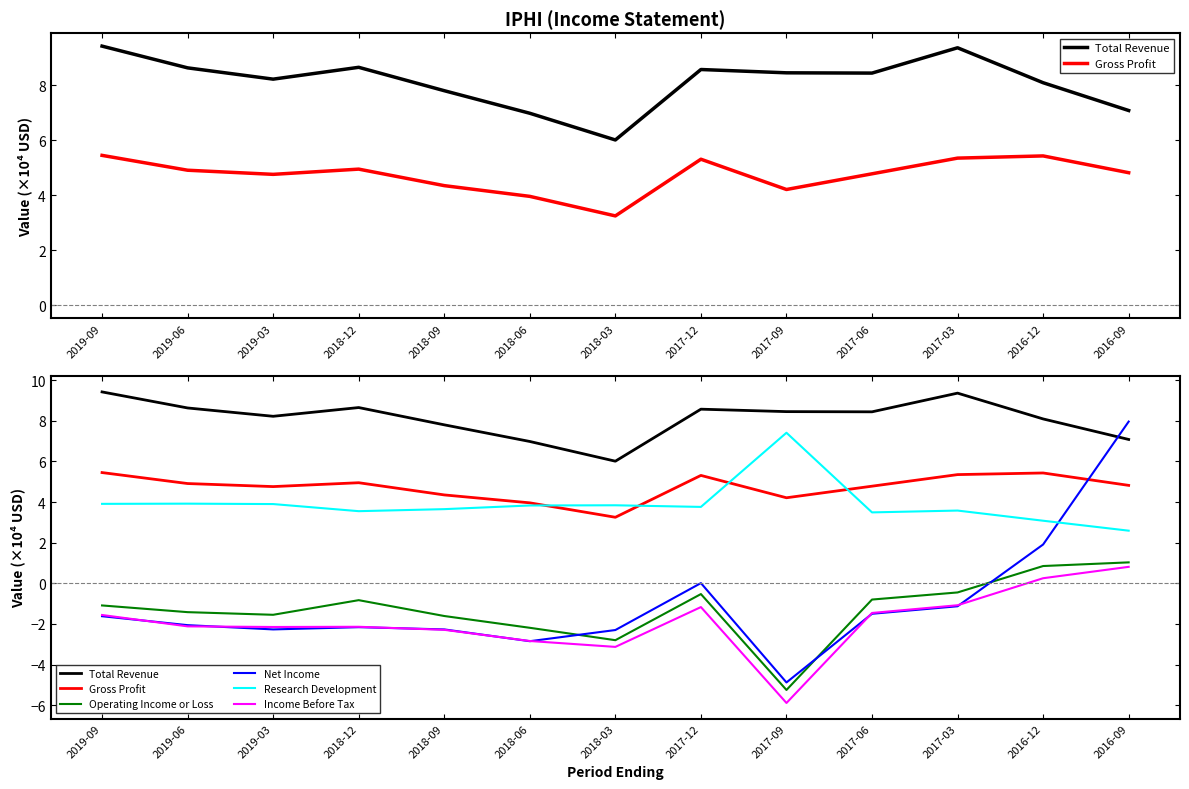

Read the Total Revenue value at 2018-12.

8.7